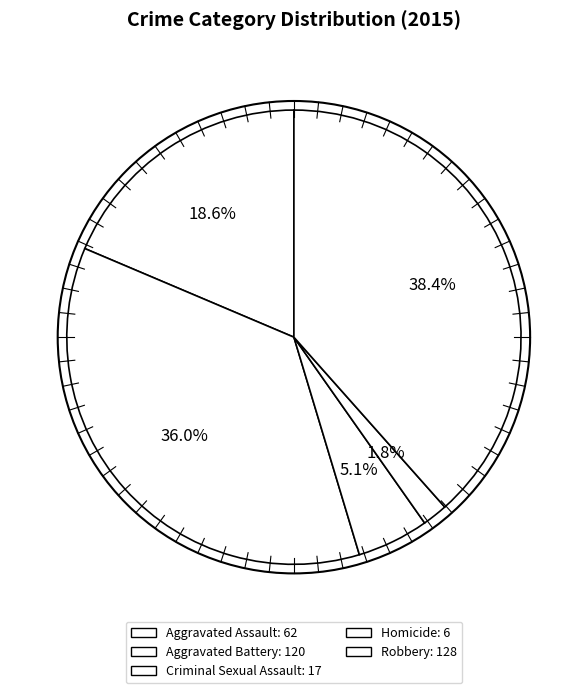

Which slice is the smallest?

Homicide